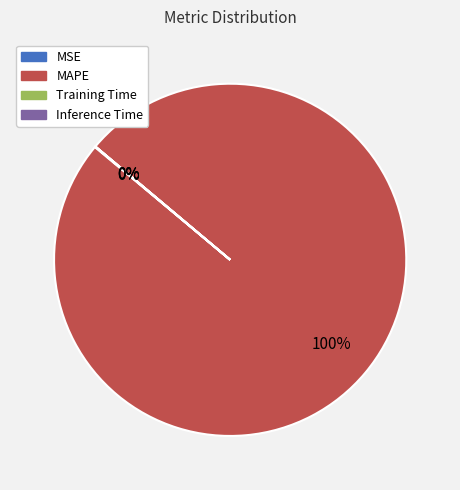

To the nearest percent, what is the difference between the largest and smallest slice percentages?

100%